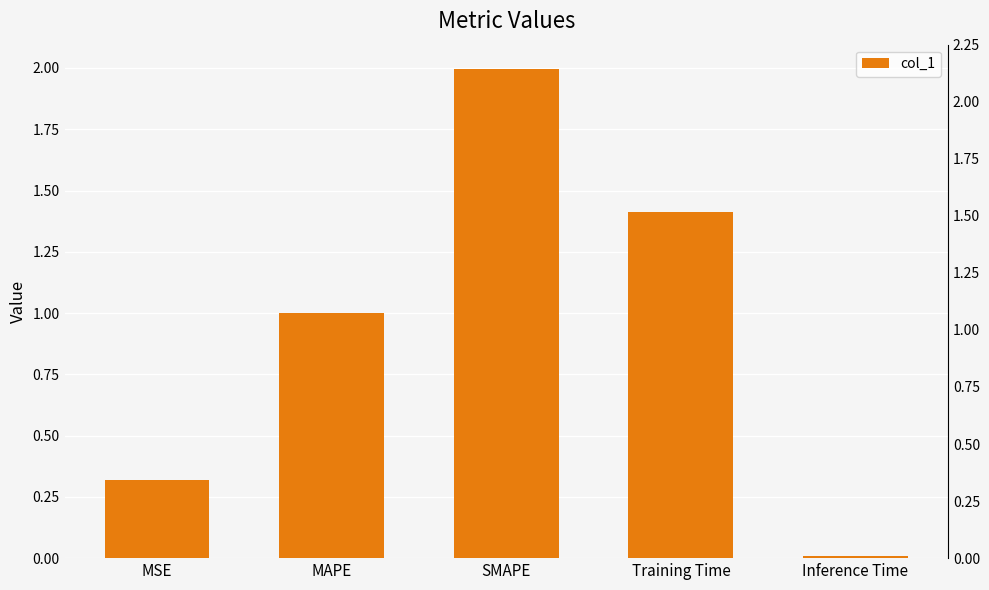

Which has a higher value, MAPE or MSE?

MAPE